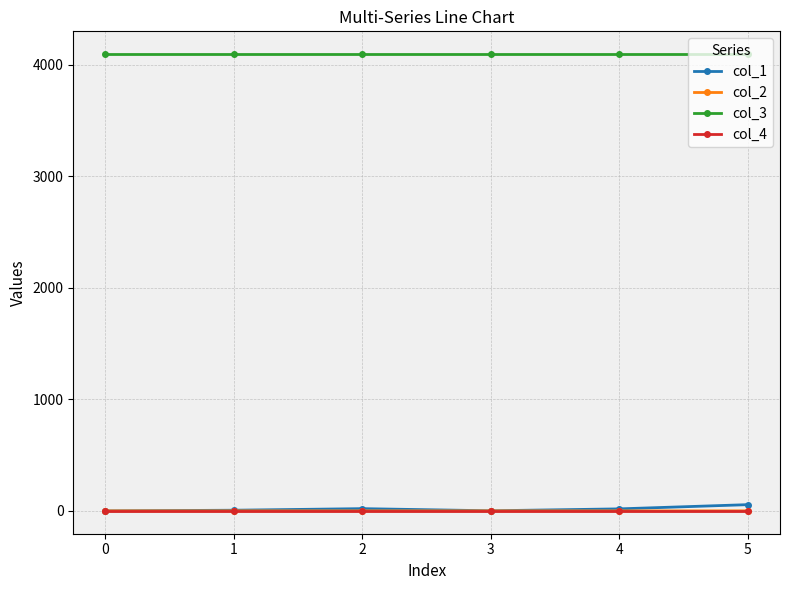

What are all the series names shown in the legend?

col_1, col_2, col_3, col_4